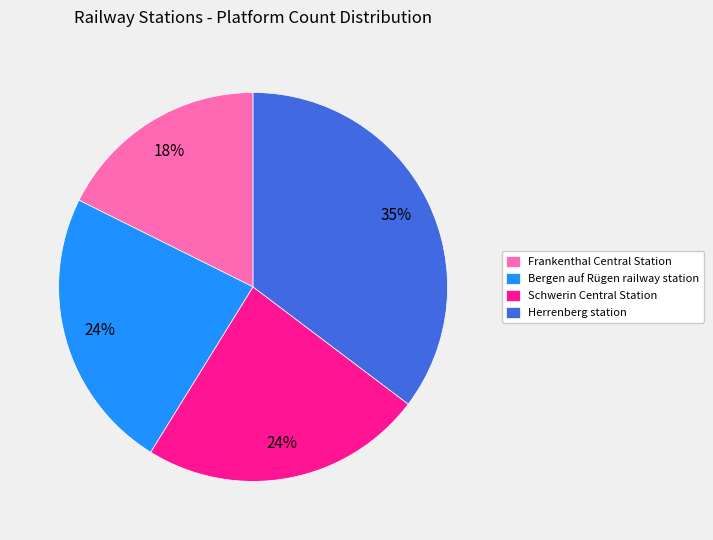

Which slice is the smallest?

Frankenthal Central Station